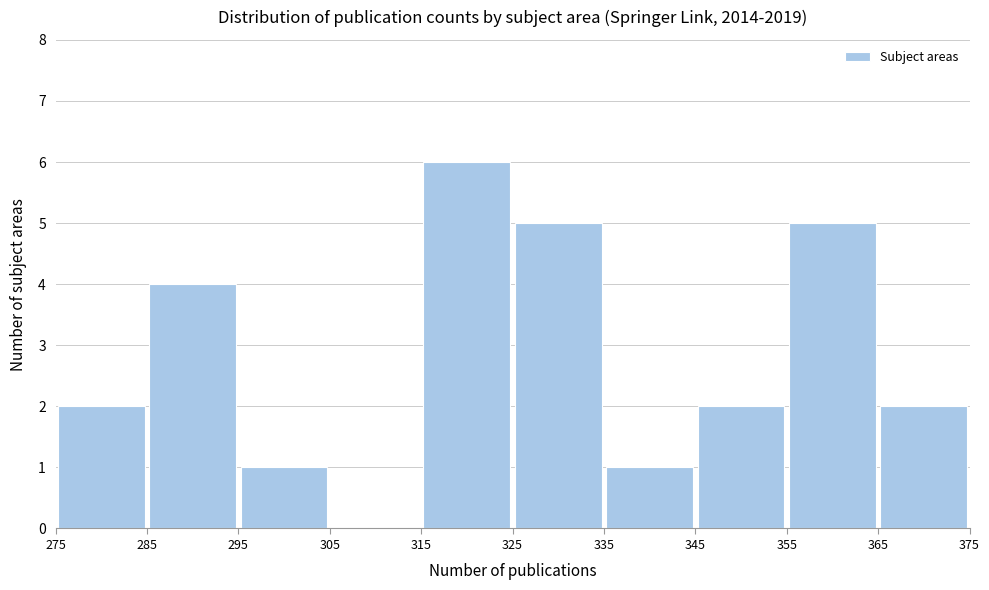

Reading left to right, transcribe this chart: for each bar, give the range it covers on the x-axis and its height. The values are not printed on the chart, so give them approximately, as read against the axis.

275 to 285: 2
285 to 295: 4
295 to 305: 1
305 to 315: 0
315 to 325: 6
325 to 335: 5
335 to 345: 1
345 to 355: 2
355 to 365: 5
365 to 375: 2